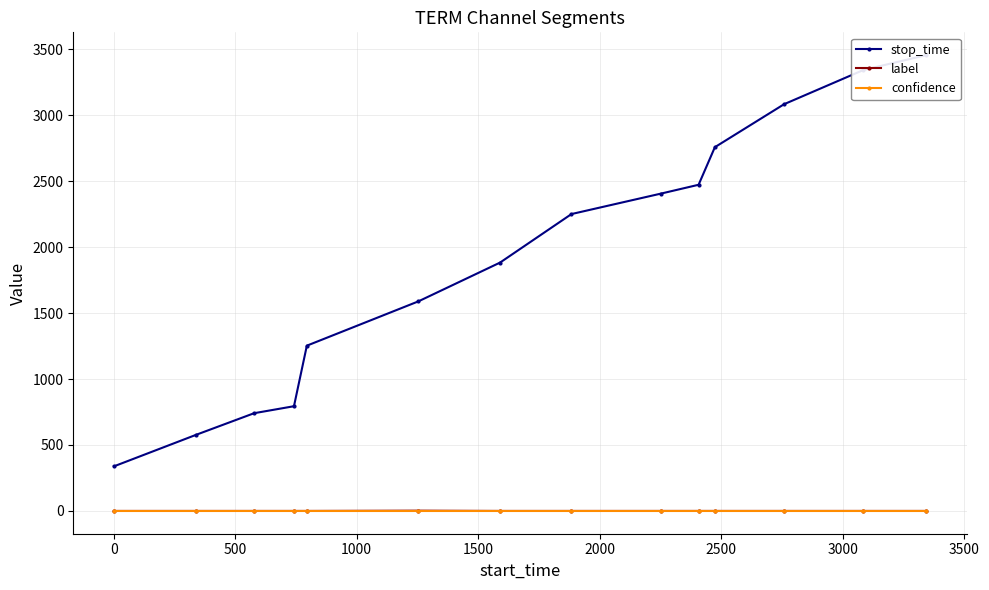

How many lines are shown in the chart?

3